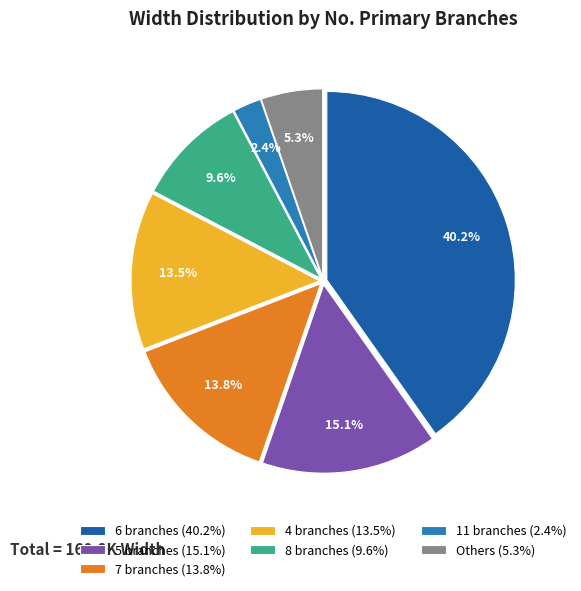

Which slice is the largest?

6 branches (40.2%)